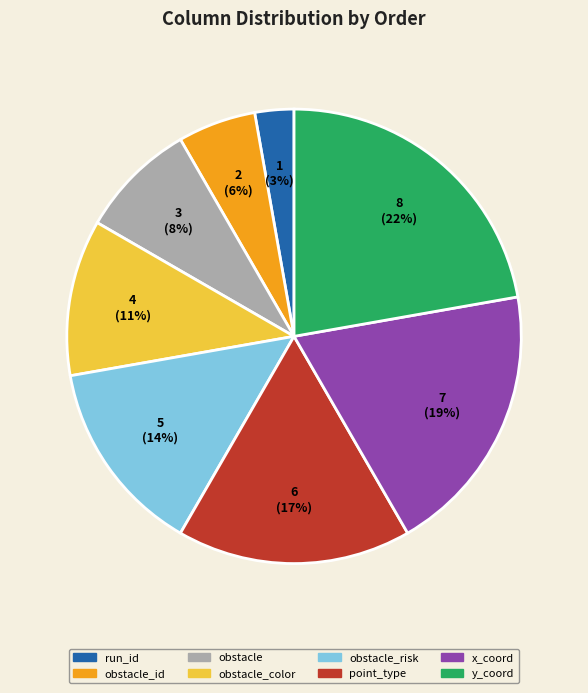

To the nearest percent, what is the difference between the largest and smallest slice percentages?

19%